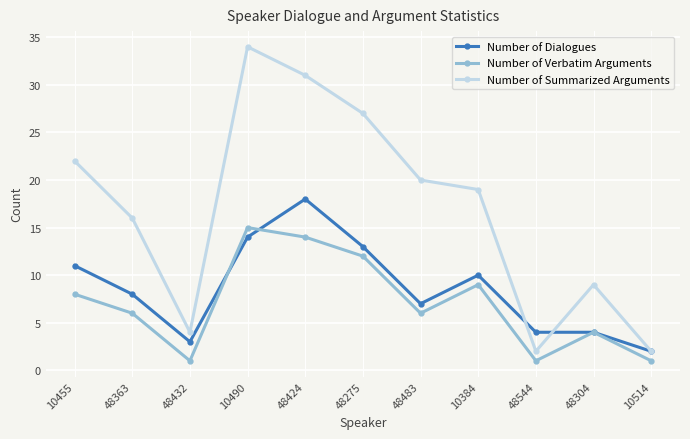

Count the number of data series in this chart.

3